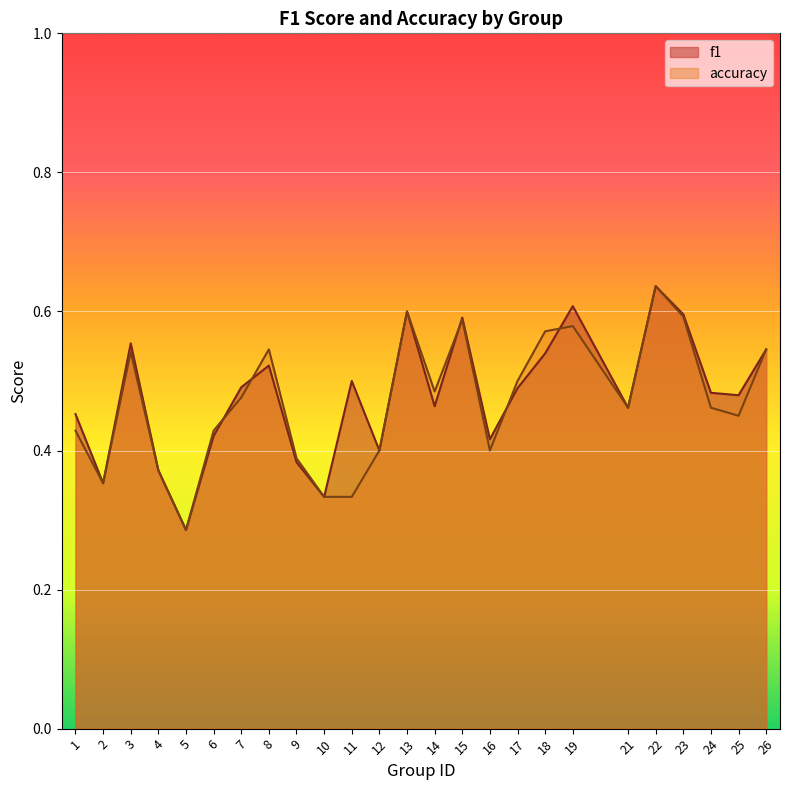

How many times do accuracy and f1 cross each other?

5